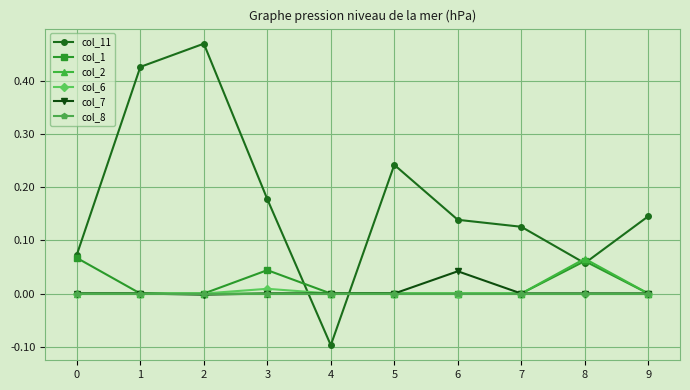

Which label corresponds to the smallest value in the chart?

4